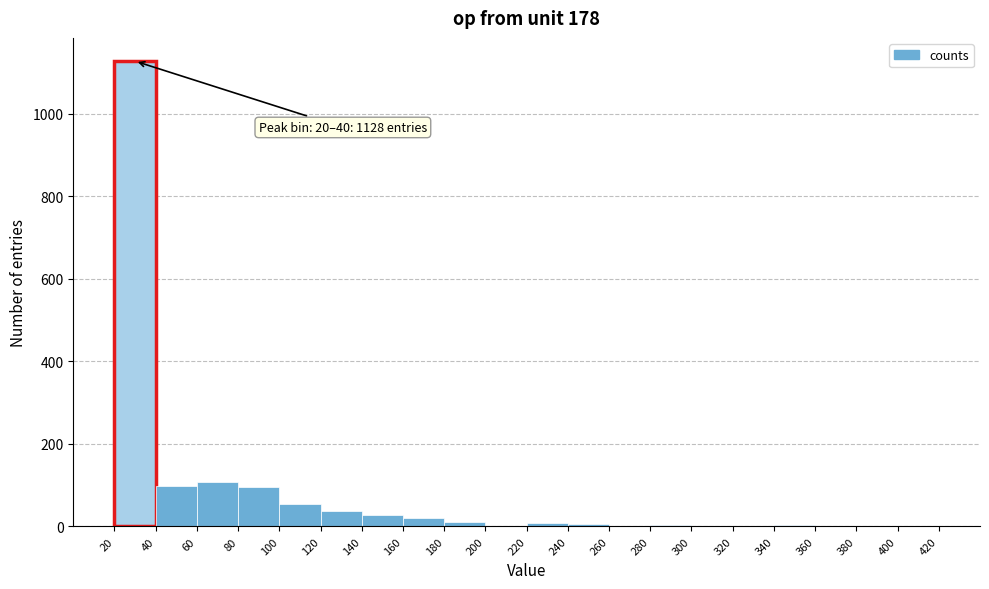

Which range on the x-axis has the tallest bar?

20 to 40